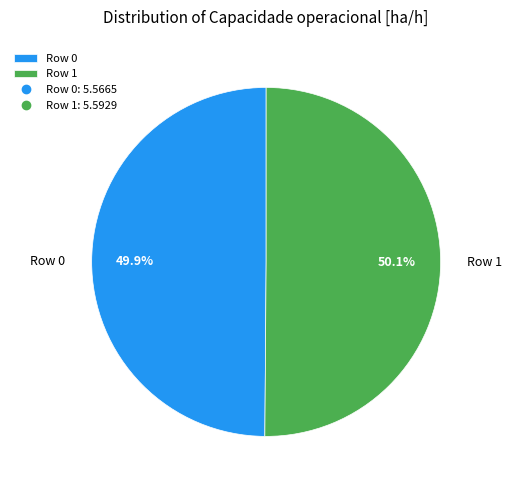

To the nearest percent, what percentage of the pie is Row 1?

50%